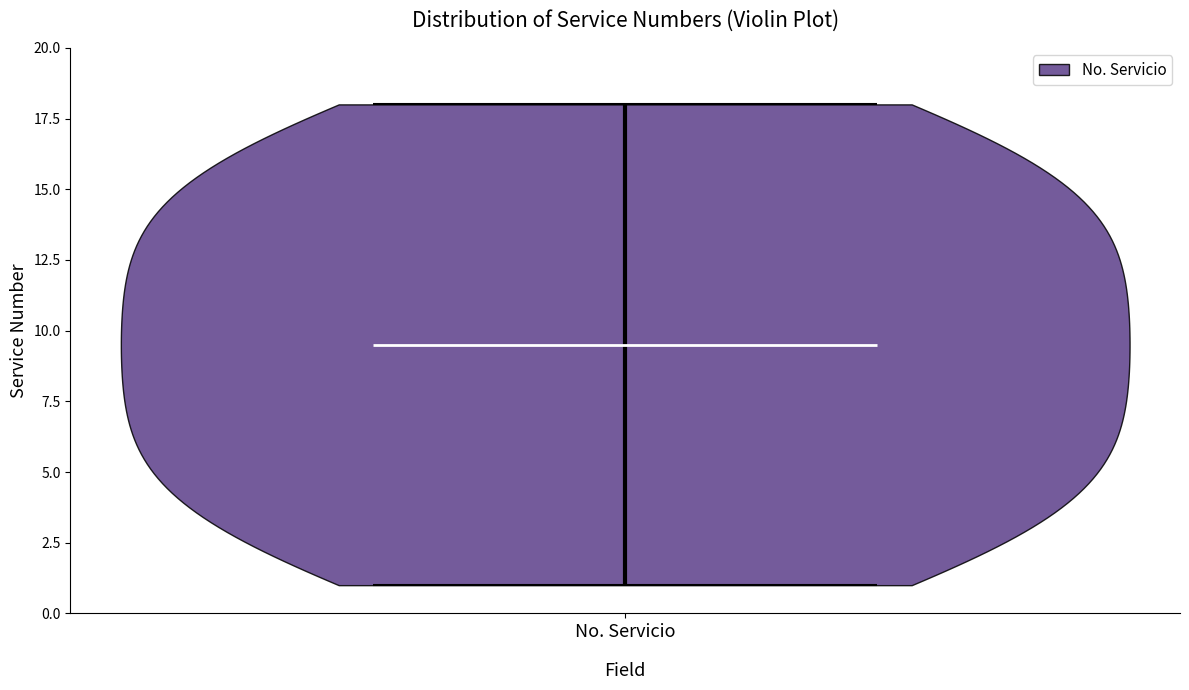

What is the highest point the violin for No. Servicio reaches on the y-axis? The values are not printed on the chart, so give them approximately, as read against the axis.

18.0